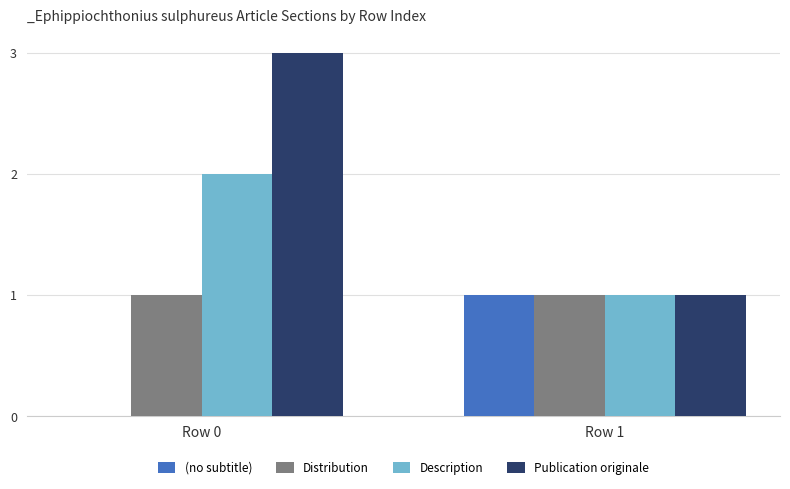

Reading right to left, extract all data points from this chart.

(no subtitle): Row 1=1	Row 0=0
Distribution: Row 1=1	Row 0=1
Description: Row 1=1	Row 0=2
Publication originale: Row 1=1	Row 0=3